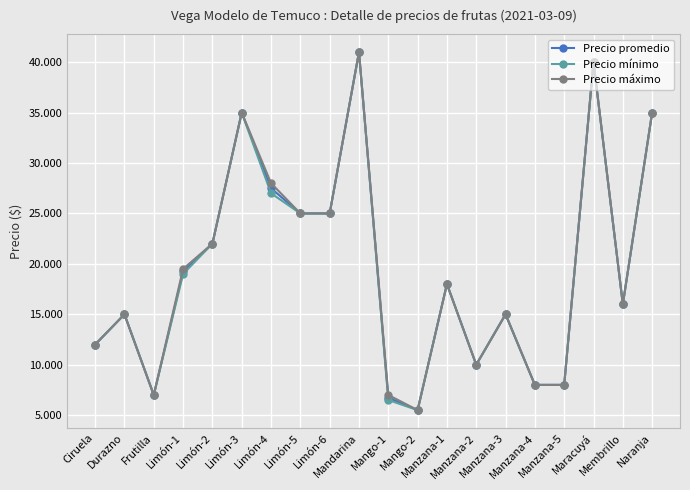

Reading right to left, transcribe all the data shown in this chart.

Precio promedio: Naranja=35000	Membrillo=16000	Maracuyá=40000	Manzana-5=8000	Manzana-4=8000	Manzana-3=15000	Manzana-2=10000	Manzana-1=18000	Mango-2=5500	Mango-1=6737	Mandarina=41000	Limón-6=25000	Limón-5=25000	Limón-4=27500	Limón-3=35000	Limón-2=22000	Limón-1=19250	Frutilla=7000	Durazno=15000	Ciruela=12000
Precio mínimo: Naranja=35000	Membrillo=16000	Maracuyá=40000	Manzana-5=8000	Manzana-4=8000	Manzana-3=15000	Manzana-2=10000	Manzana-1=18000	Mango-2=5500	Mango-1=6500	Mandarina=41000	Limón-6=25000	Limón-5=25000	Limón-4=27000	Limón-3=35000	Limón-2=22000	Limón-1=19000	Frutilla=7000	Durazno=15000	Ciruela=12000
Precio máximo: Naranja=35000	Membrillo=16000	Maracuyá=40000	Manzana-5=8000	Manzana-4=8000	Manzana-3=15000	Manzana-2=10000	Manzana-1=18000	Mango-2=5500	Mango-1=7000	Mandarina=41000	Limón-6=25000	Limón-5=25000	Limón-4=28000	Limón-3=35000	Limón-2=22000	Limón-1=19500	Frutilla=7000	Durazno=15000	Ciruela=12000